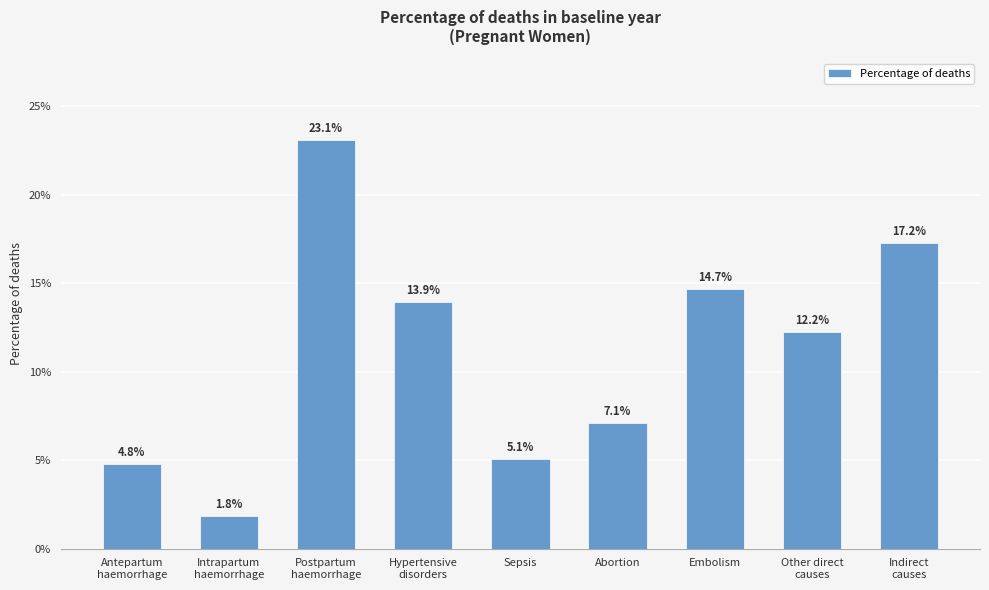

At which category does the chart reach its peak across all series?

Postpartum
haemorrhage